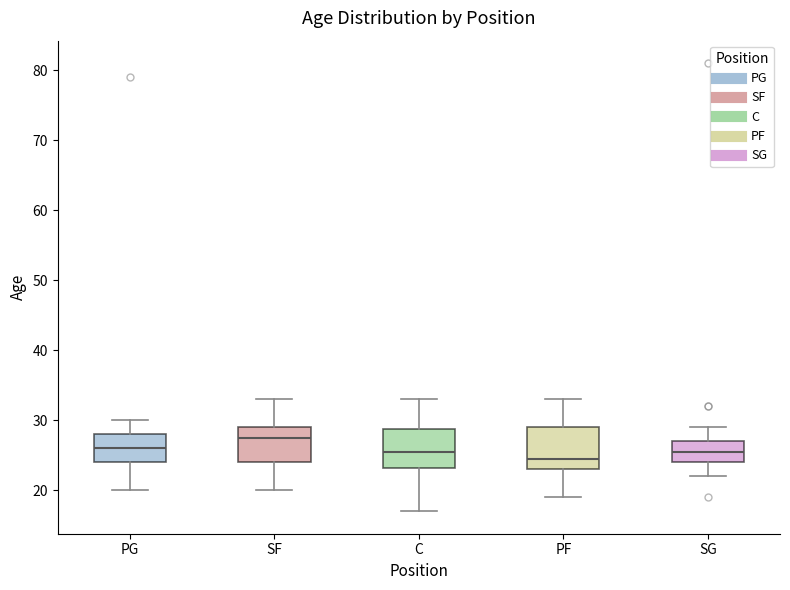

Reading left to right, transcribe this box plot: for each box, give where its median line is, the range the box spans, and where its two whiskers end, as read against the y-axis. The values are not printed on the chart, so give them approximately, as read against the axis.

PG: median 26, box 24 to 28, whiskers 20 to 30
SF: median 28, box 24 to 29, whiskers 20 to 33
C: median 26, box 23 to 29, whiskers 17 to 33
PF: median 25, box 23 to 29, whiskers 19 to 33
SG: median 26, box 24 to 27, whiskers 22 to 29